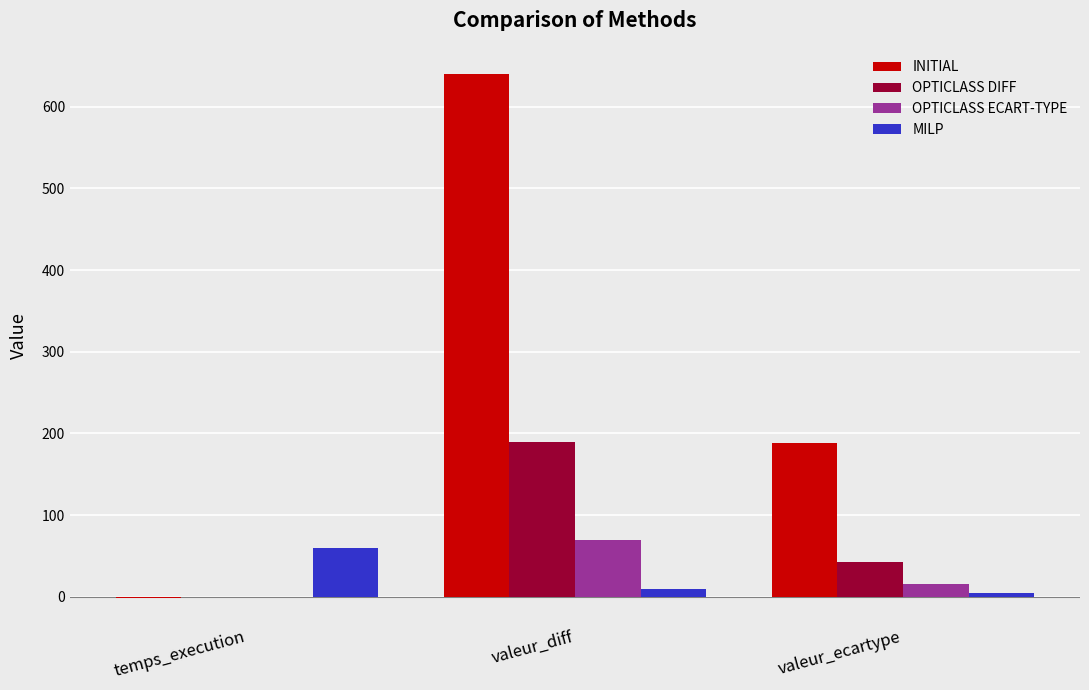

What is the greatest value displayed?

640.0